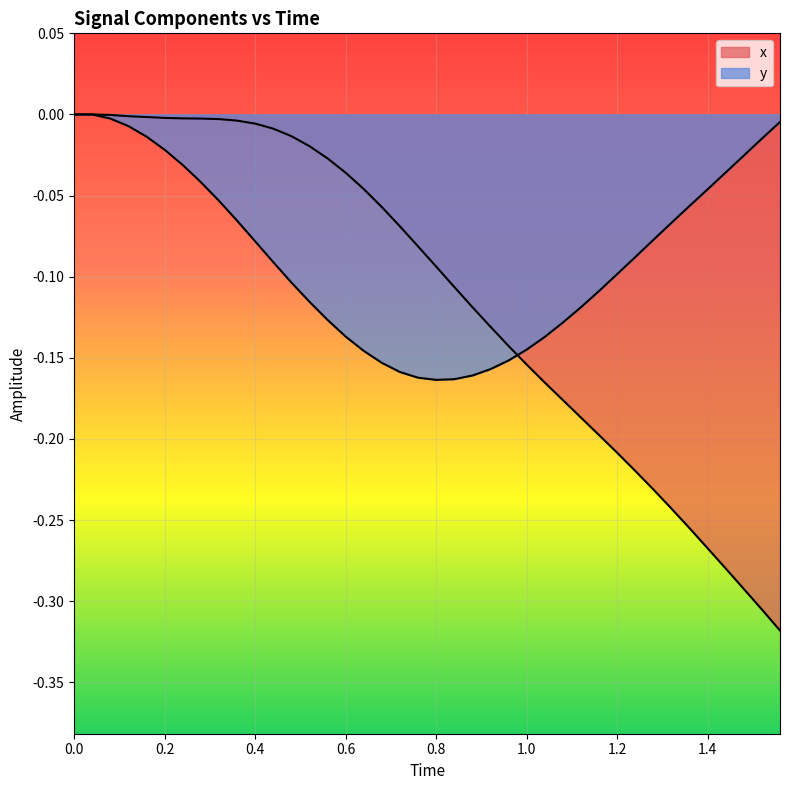

Does the chart display data point markers on the line(s)?

No